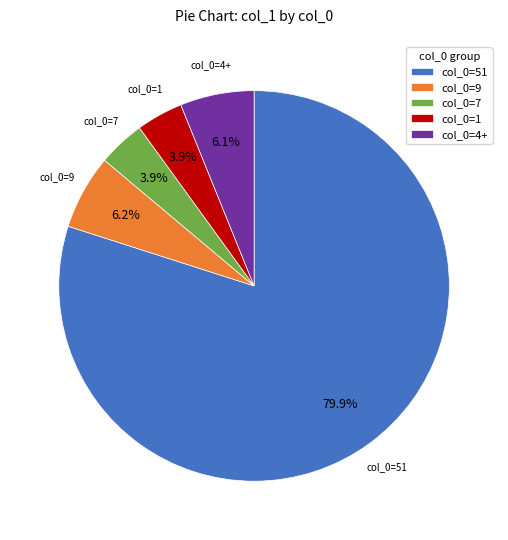

Which slice represents more than half of the pie?

col_0=51